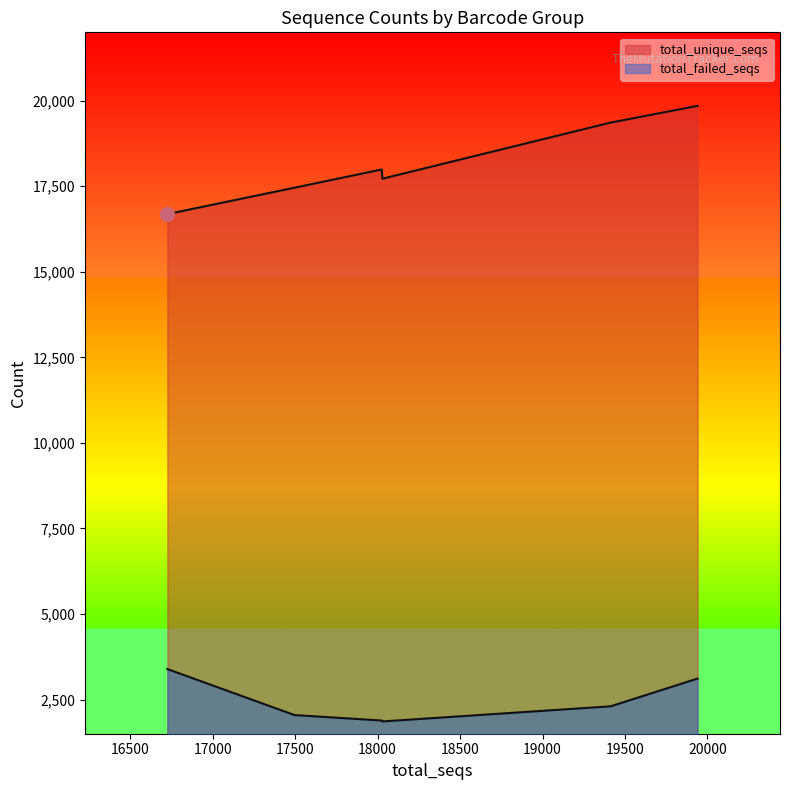

True or false: total_failed_seqs and total_unique_seqs intersect in this chart.

False